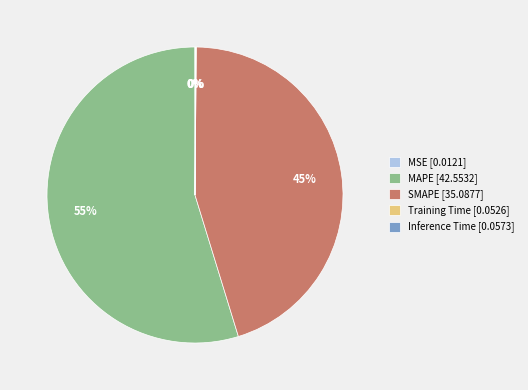

Is there a majority slice in this chart?

Yes